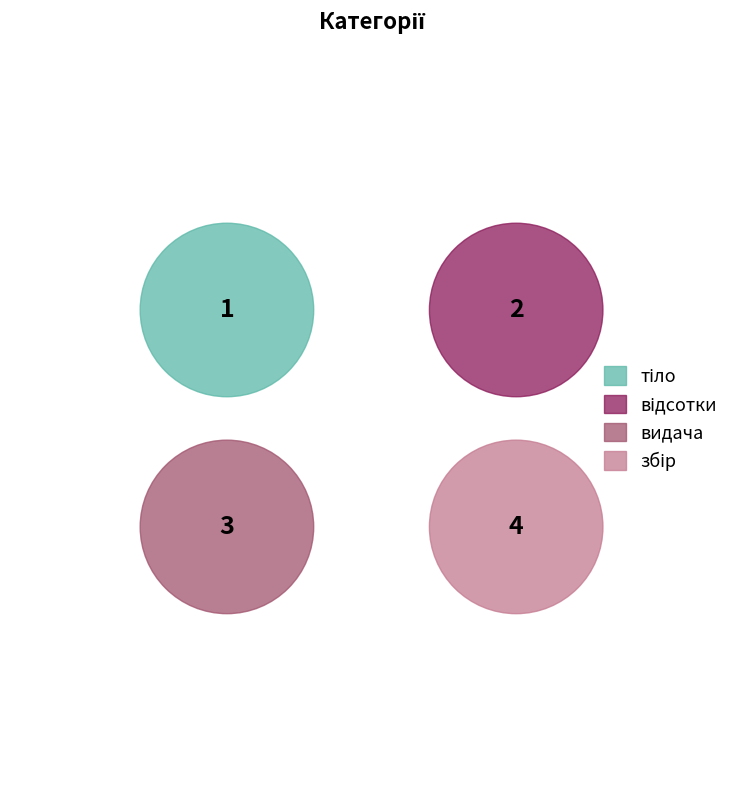

Do відсотки and тіло together represent more than half of the pie?

No